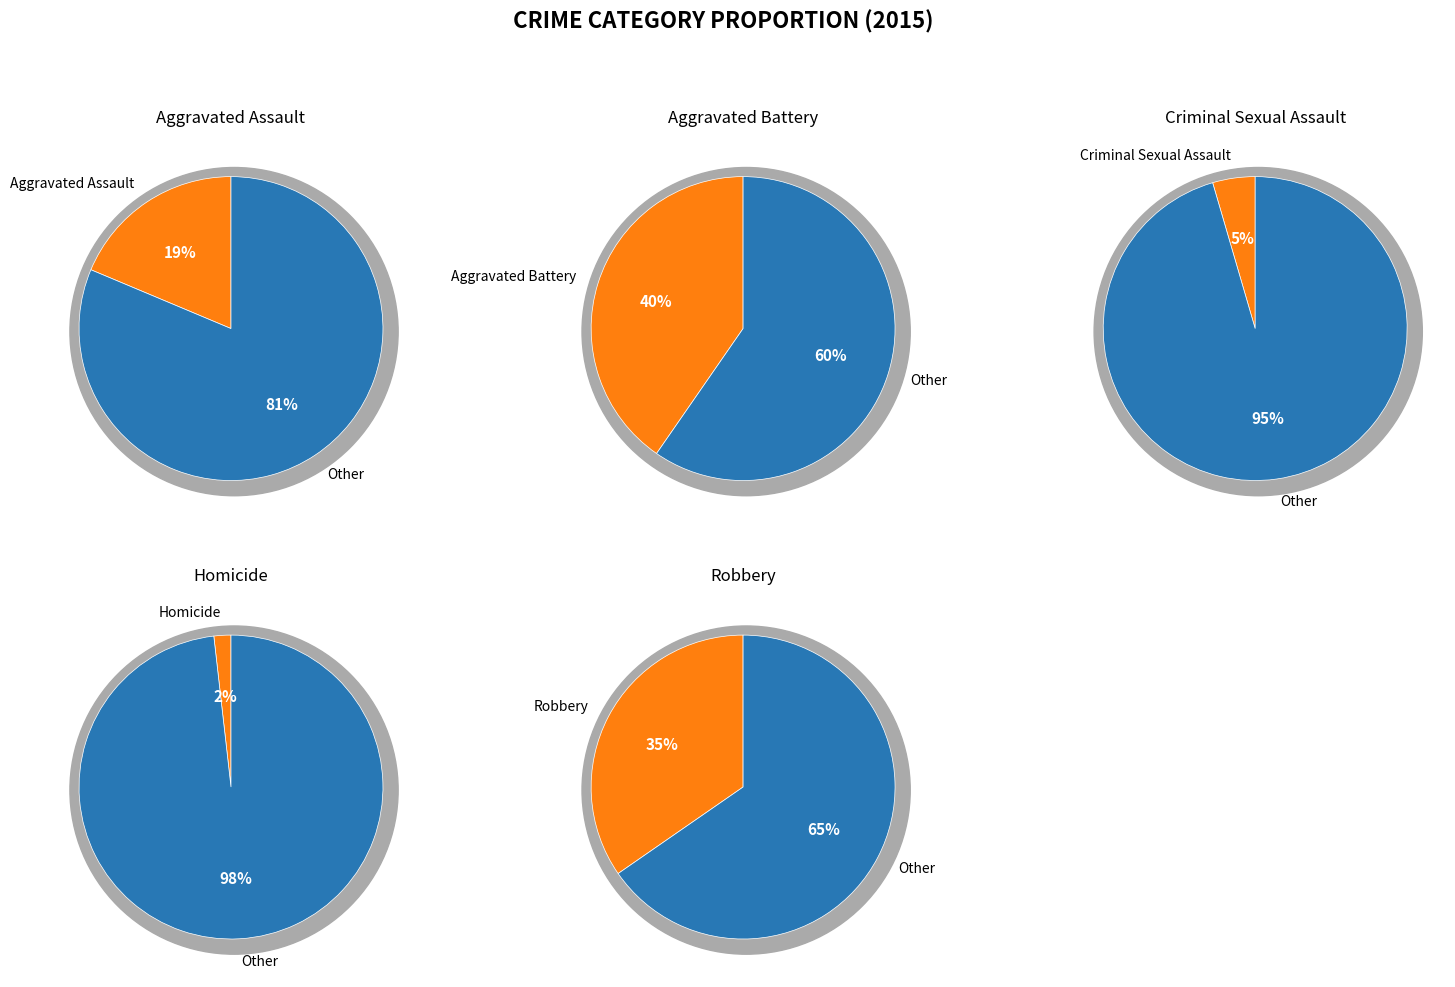

Which has a higher value, Robbery or Homicide?

Robbery